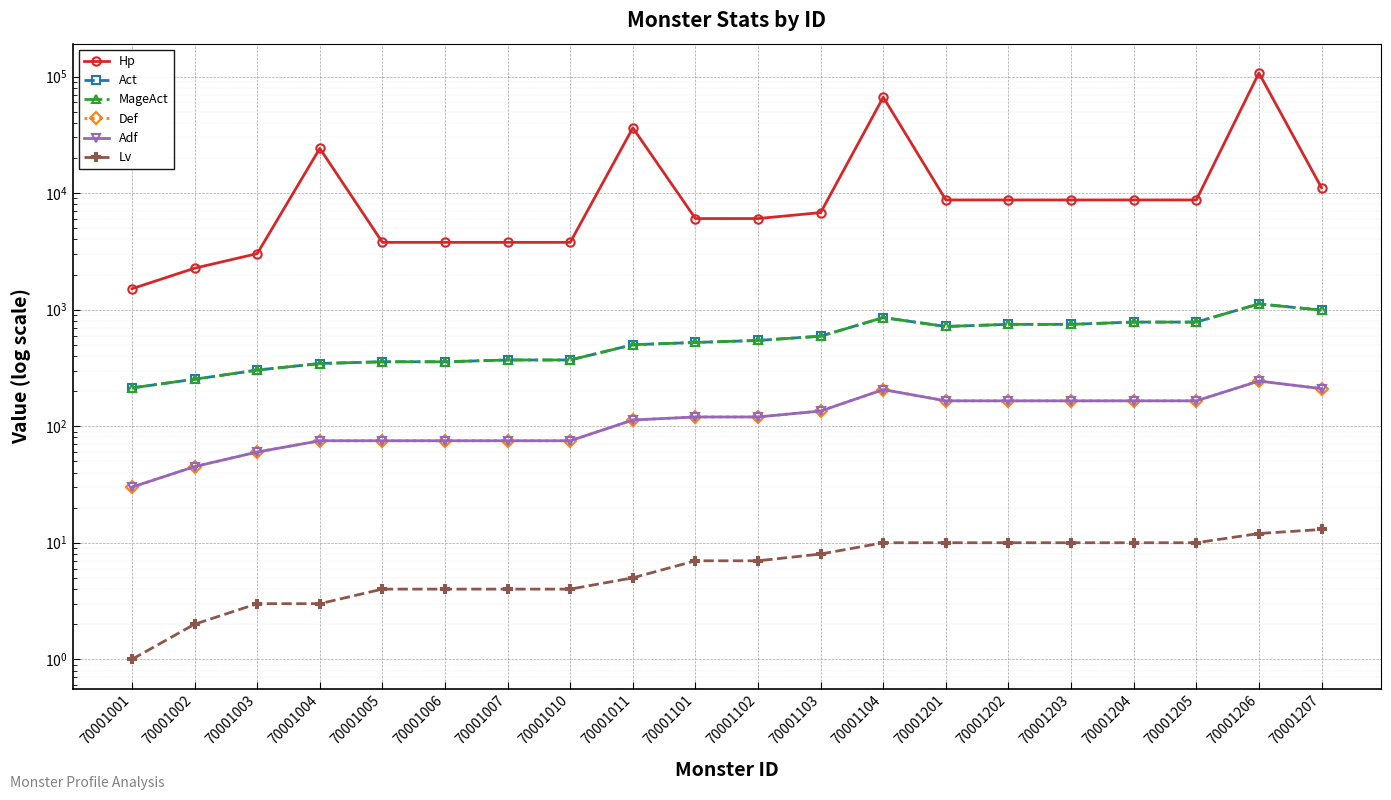

Reading left to right, extract all data points from this chart.

Hp: 70001001=1512	70001002=2268	70001003=3024	70001004=24192	70001005=3780	70001006=3780	70001007=3780	70001010=3780	70001011=36288	70001101=6048	70001102=6048	70001103=6804	70001104=66528	70001201=8732	70001202=8732	70001203=8732	70001204=8732	70001205=8732	70001206=107322	70001207=11113
Act: 70001001=213	70001002=253	70001003=303	70001004=345	70001005=357	70001006=357	70001007=370	70001010=370	70001011=500	70001101=523	70001102=544	70001103=592	70001104=855	70001201=717	70001202=748	70001203=748	70001204=782	70001205=782	70001206=1120	70001207=990
MageAct: 70001001=213	70001002=253	70001003=303	70001004=345	70001005=357	70001006=357	70001007=370	70001010=370	70001011=500	70001101=523	70001102=544	70001103=592	70001104=855	70001201=717	70001202=748	70001203=748	70001204=782	70001205=782	70001206=1120	70001207=990
Def: 70001001=30	70001002=45	70001003=60	70001004=75	70001005=75	70001006=75	70001007=75	70001010=75	70001011=113	70001101=120	70001102=120	70001103=135	70001104=206	70001201=165	70001202=165	70001203=165	70001204=165	70001205=165	70001206=244	70001207=210
Adf: 70001001=30	70001002=45	70001003=60	70001004=75	70001005=75	70001006=75	70001007=75	70001010=75	70001011=113	70001101=120	70001102=120	70001103=135	70001104=206	70001201=165	70001202=165	70001203=165	70001204=165	70001205=165	70001206=244	70001207=210
Lv: 70001001=1	70001002=2	70001003=3	70001004=3	70001005=4	70001006=4	70001007=4	70001010=4	70001011=5	70001101=7	70001102=7	70001103=8	70001104=10	70001201=10	70001202=10	70001203=10	70001204=10	70001205=10	70001206=12	70001207=13